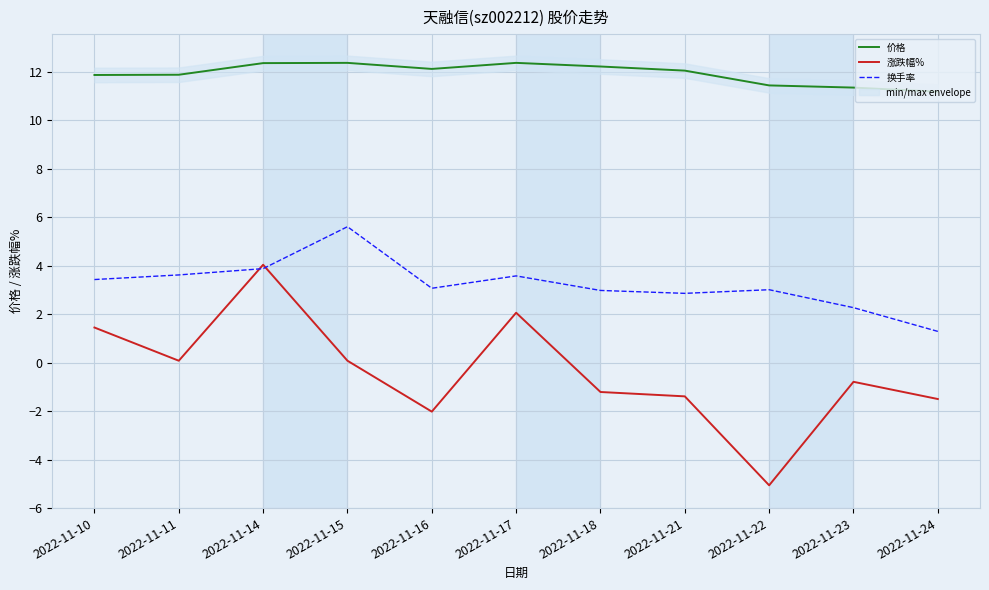

Which series has the widest spread of values?

涨跌幅%